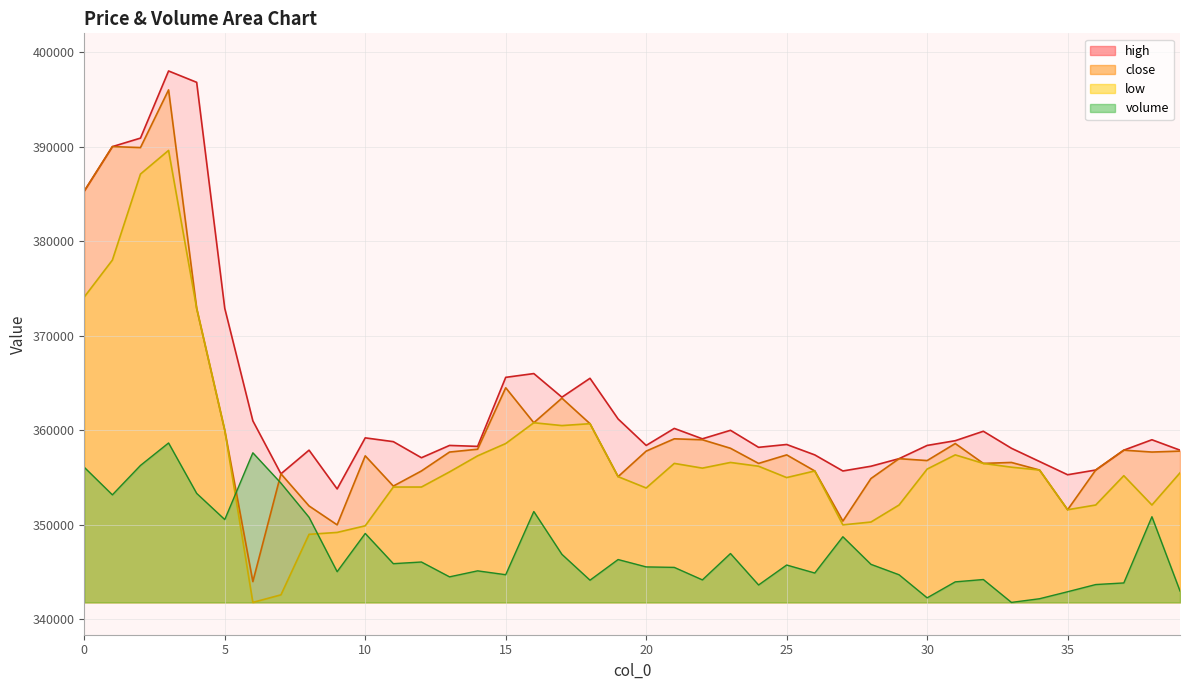

Reading left to right, extract all data points from this chart.

close: 0=385300.0	1=390000.0	2=389900.0	3=396000.0	4=372900.0	5=360000.0	6=344000.0	7=355400.0	8=352000.0	9=350000.0	10=357300.0	11=354100.0	12=355700.0	13=357700.0	14=358000.0	15=364500.0	16=360800.0	17=363400.0	18=360700.0	19=355100.0	20=357800.0	21=359100.0	22=359000.0	23=358100.0	24=356500.0	25=357400.0	26=355700.0	27=350400.0	28=354900.0	29=357000.0	30=356800.0	31=358600.0	32=356500.0	33=356600.0	34=355800.0	35=351600.0	36=355800.0	37=357900.0	38=357700.0	39=357800.0
high: 0=385300.0	1=390000.0	2=390900.0	3=398000.0	4=396800.0	5=372900.0	6=361000.0	7=355400.0	8=357900.0	9=353800.0	10=359200.0	11=358800.0	12=357100.0	13=358400.0	14=358300.0	15=365600.0	16=366000.0	17=363500.0	18=365500.0	19=361200.0	20=358400.0	21=360200.0	22=359100.0	23=360000.0	24=358200.0	25=358500.0	26=357400.0	27=355700.0	28=356200.0	29=357000.0	30=358400.0	31=358900.0	32=359900.0	33=358100.0	34=356700.0	35=355300.0	36=355800.0	37=357900.0	38=359000.0	39=357900.0
low: 0=374100.0	1=378000.0	2=387100.0	3=389600.0	4=372900.0	5=360000.0	6=341800.0	7=342600.0	8=349000.0	9=349200.0	10=349900.0	11=354000.0	12=354000.0	13=355600.0	14=357300.0	15=358600.0	16=360800.0	17=360500.0	18=360700.0	19=355100.0	20=353900.0	21=356500.0	22=356000.0	23=356600.0	24=356200.0	25=355000.0	26=355700.0	27=350000.0	28=350300.0	29=352100.0	30=355900.0	31=357400.0	32=356500.0	33=356100.0	34=355800.0	35=351600.0	36=352100.0	37=355200.0	38=352100.0	39=355500.0
volume: 0=356087.0	1=353175.9	2=356285.5	3=358660.0	4=353329.8	5=350562.2	6=357621.5	7=354411.6	8=350800.1	9=345050.4	10=349090.9	11=345896.6	12=346072.9	13=344503.2	14=345137.2	15=344728.4	16=351413.4	17=346883.3	18=344149.5	19=346333.3	20=345554.0	21=345503.2	22=344181.5	23=346968.4	24=343643.3	25=345753.6	26=344907.0	27=348743.2	28=345826.5	29=344722.9	30=342282.9	31=343972.9	32=344220.5	33=341800.0	34=342188.3	35=342928.0	36=343688.1	37=343858.4	38=350860.5	39=343006.9